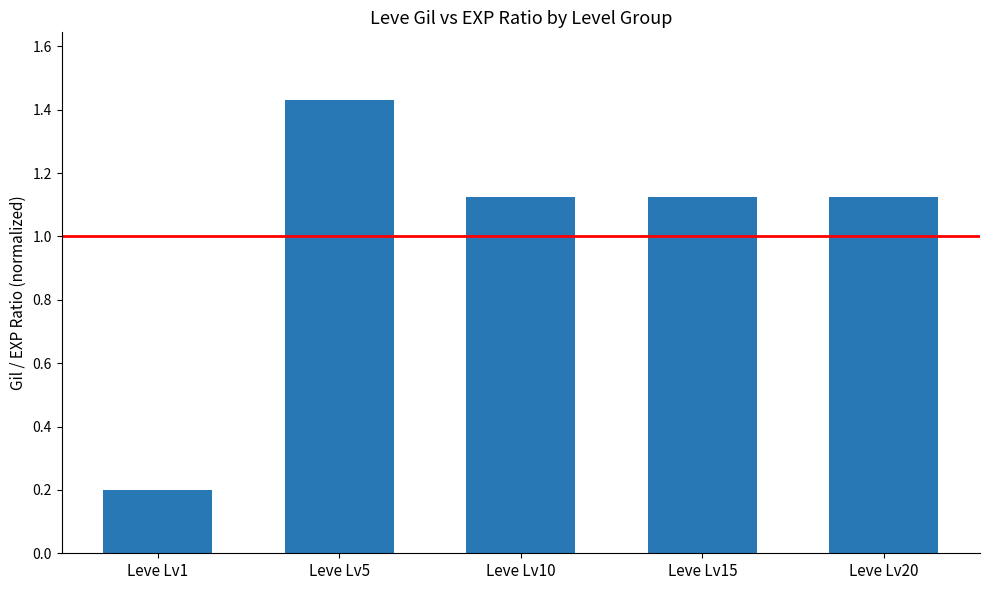

The value at Leve Lv1 is 0.1. True or false?

False